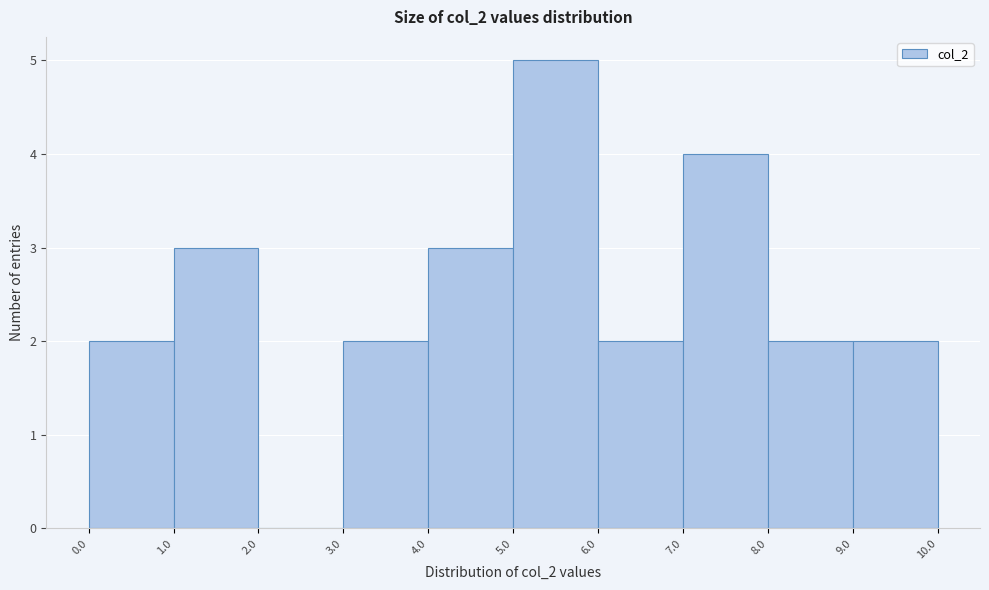

Reading left to right, list every bar in this chart as the range it spans on the x-axis followed by its height. The values are not printed on the chart, so give them approximately, as read against the axis.

0.0 to 1.0: 2
1.0 to 2.0: 3
2.0 to 3.0: 0
3.0 to 4.0: 2
4.0 to 5.0: 3
5.0 to 6.0: 5
6.0 to 7.0: 2
7.0 to 8.0: 4
8.0 to 9.0: 2
9.0 to 10.0: 2